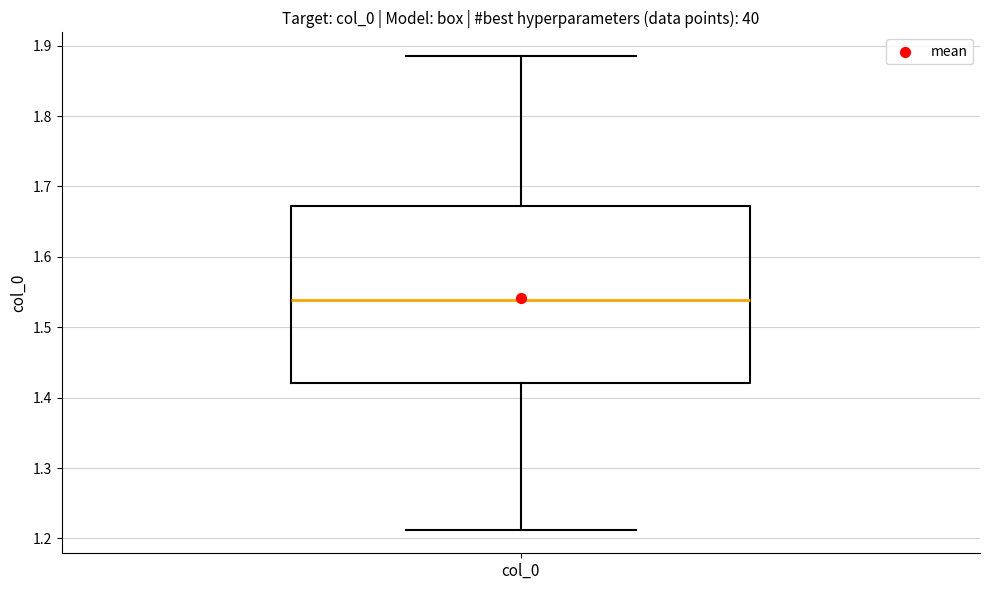

Where does the upper whisker of the box for col_0 end on the y-axis? The values are not printed on the chart, so give them approximately, as read against the axis.

1.89